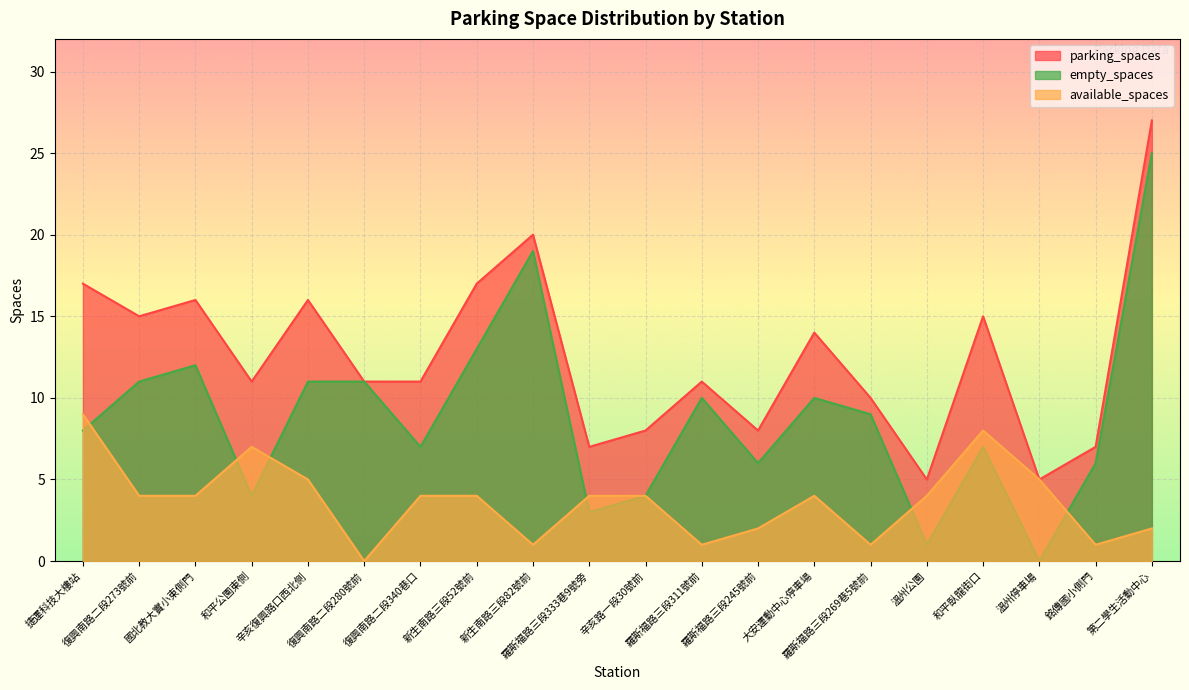

At which category does parking_spaces reach its first local peak?

國北教大實小東側門